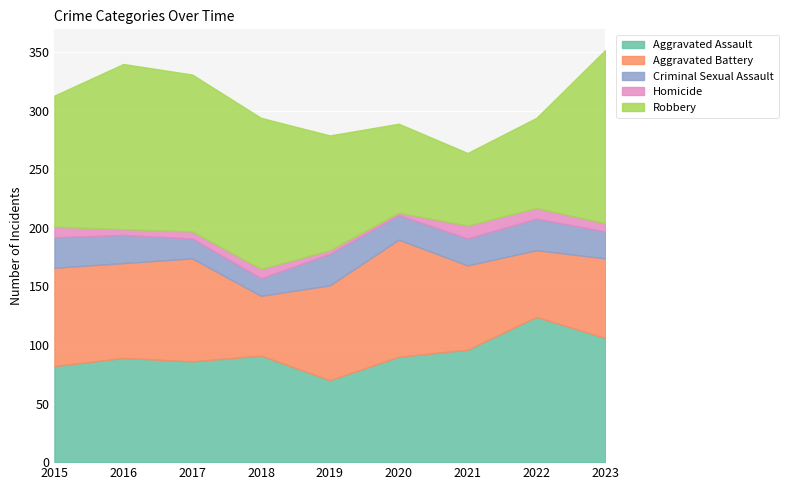

The Robbery series shows 249 at 2016. True or false?

False